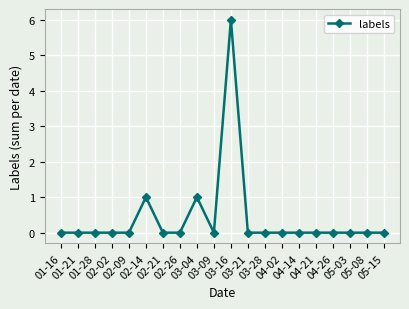

Reading left to right, transcribe all the data shown in this chart.

01-16=0	01-21=0	01-28=0	02-02=0	02-09=0	02-14=1	02-21=0	02-26=0	03-04=1	03-09=0	03-16=6	03-21=0	03-28=0	04-02=0	04-14=0	04-21=0	04-26=0	05-03=0	05-08=0	05-15=0